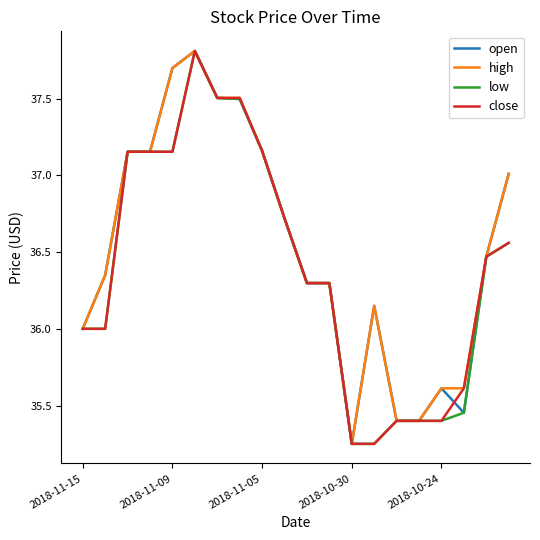

What is the average value of the low series?

36.4